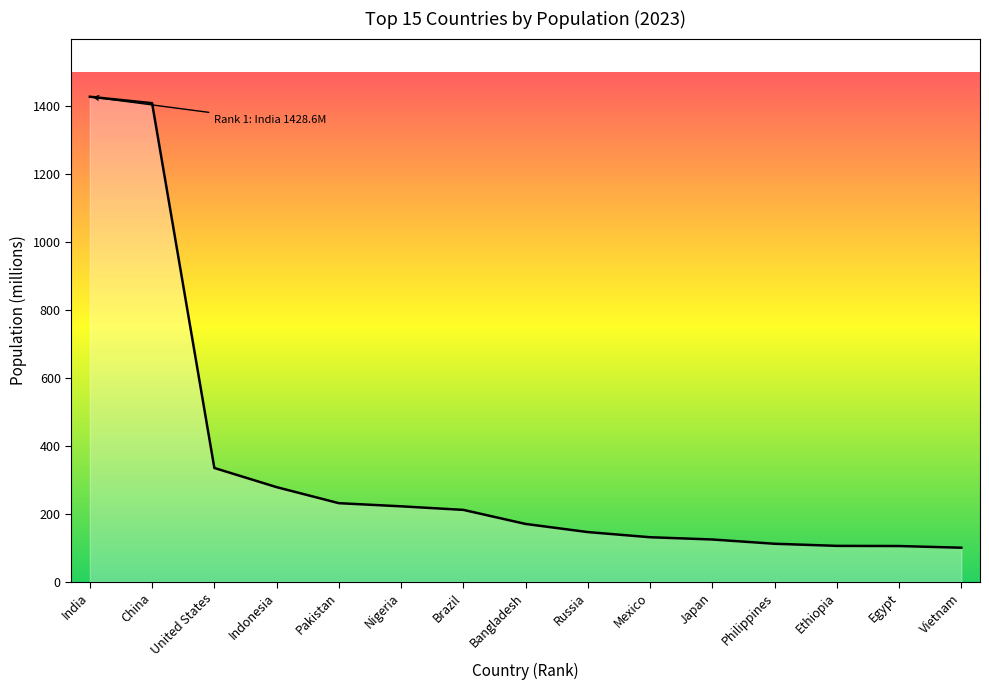

What is the change in value from Indonesia to Vietnam?

-178.4